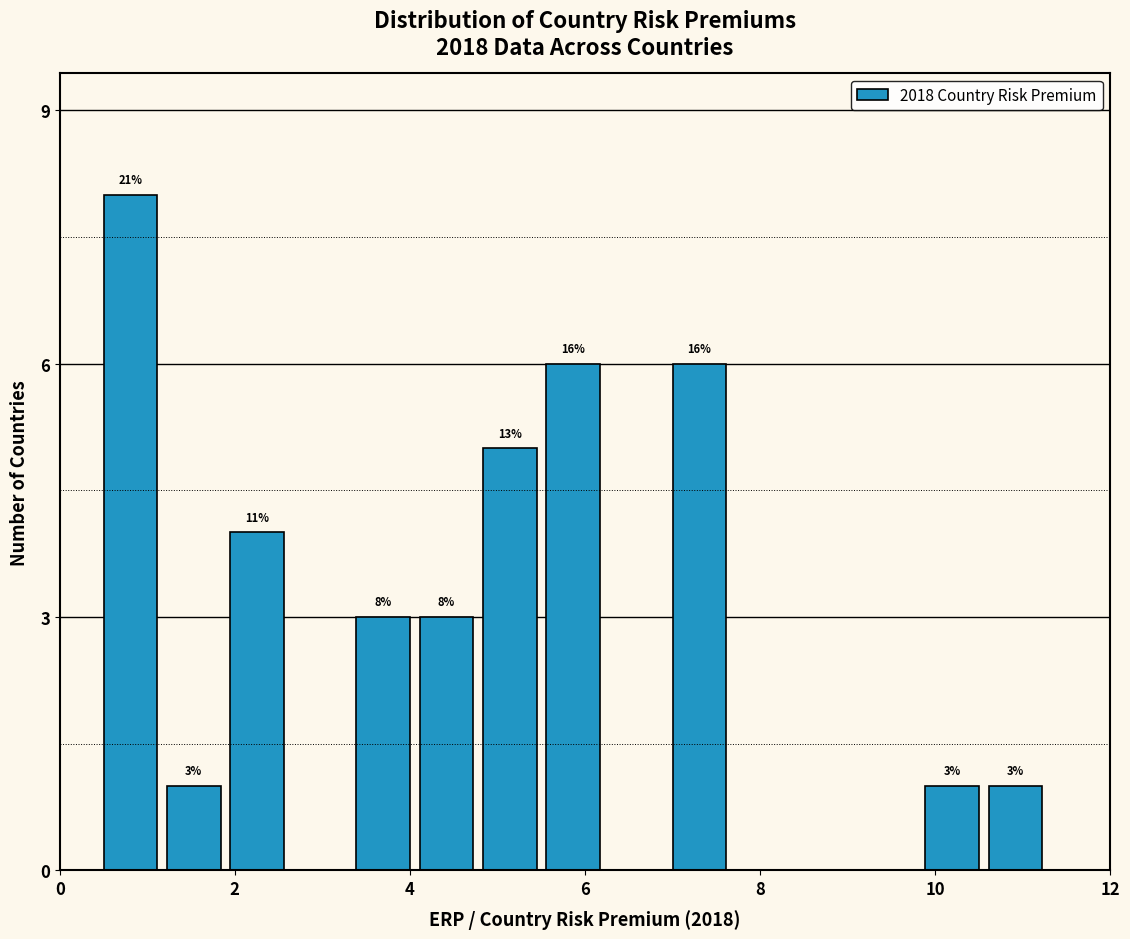

Around what value on the x-axis is the tallest bar? Give the approximate position of its centre, as read against the axis.

0.8